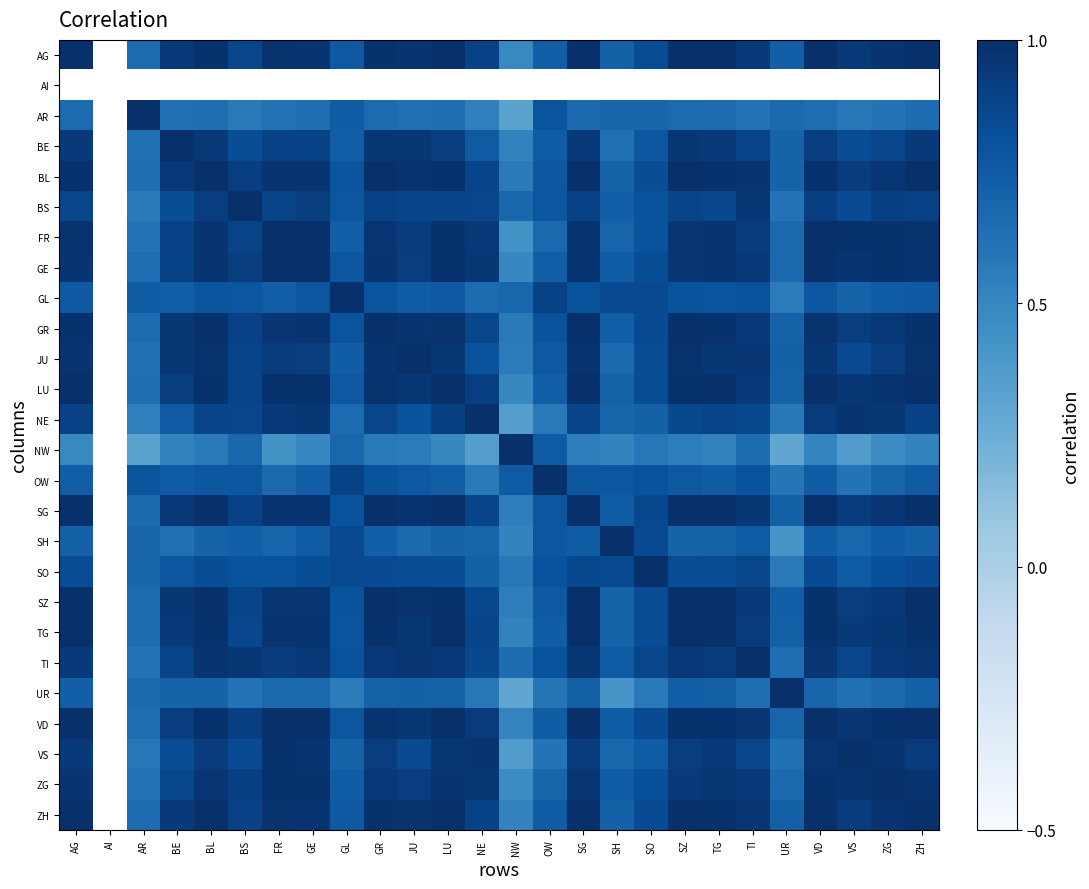

Between JU and VD, which is larger?

VD